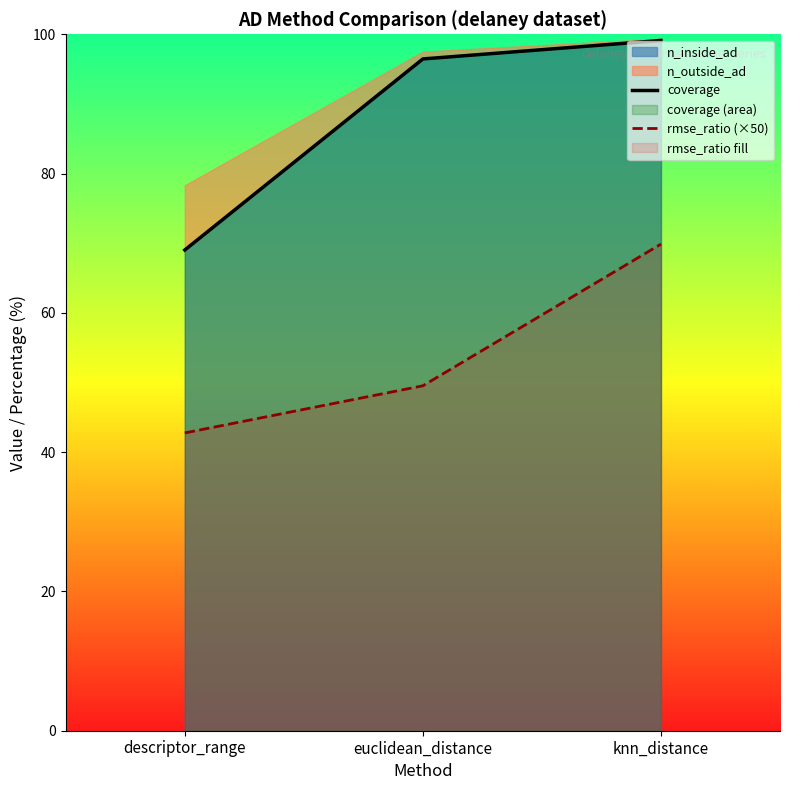

What is the smallest value displayed?

42.8